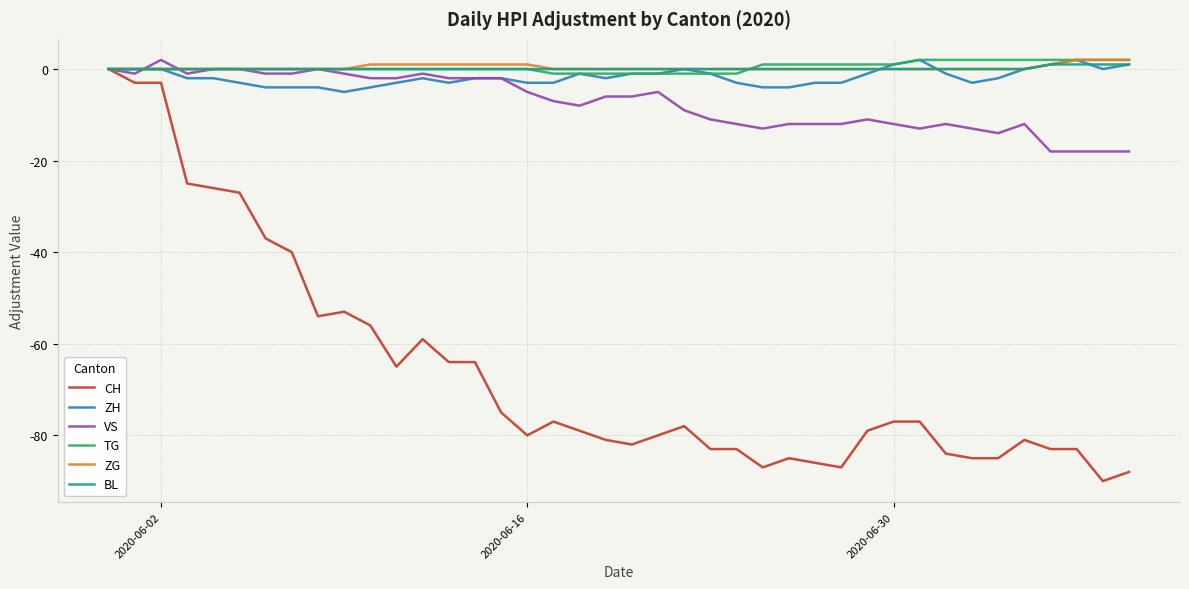

What is the minimum value shown in the chart?

-90